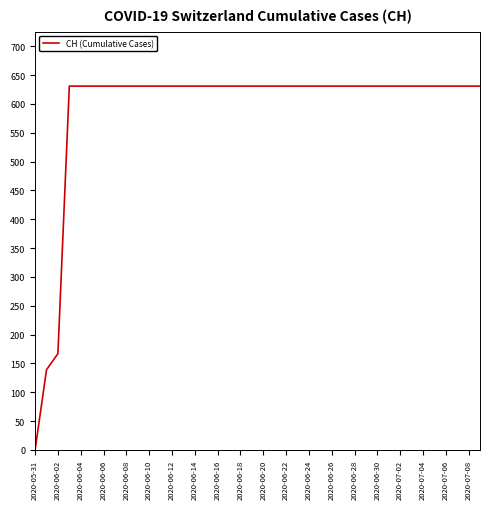

How many positive values are there?

39